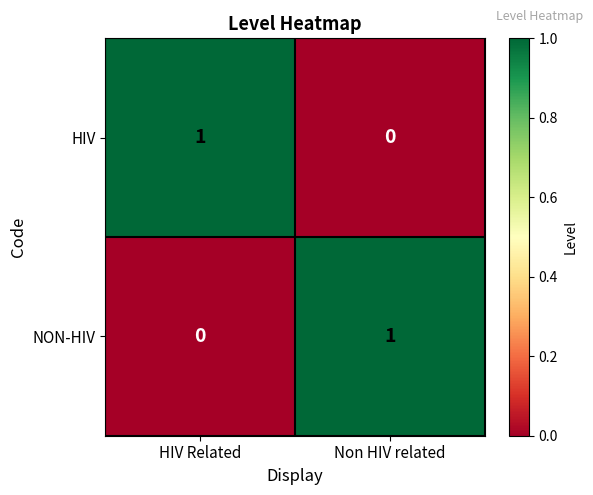

Is the value of NON-HIV at Non HIV related greater than the value of HIV at Non HIV related?

Yes